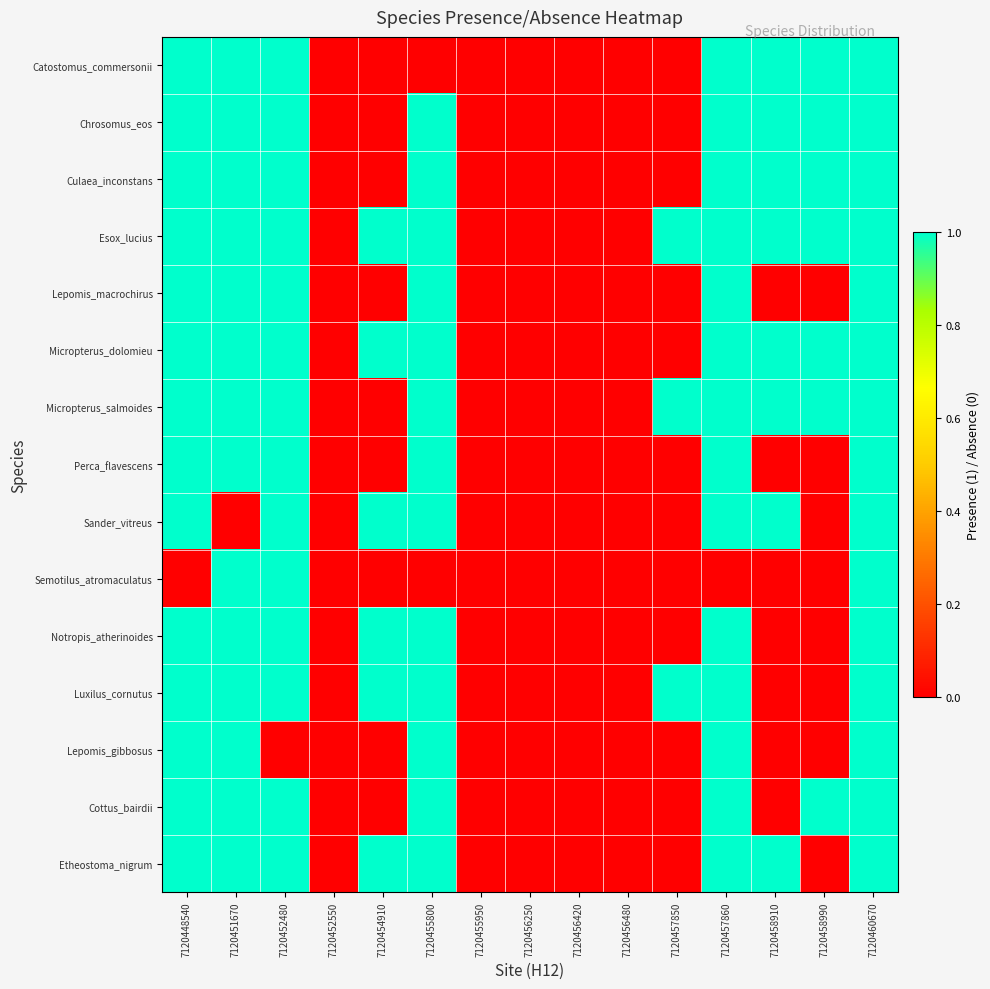

What is the total value across all series at 7120455800?

13